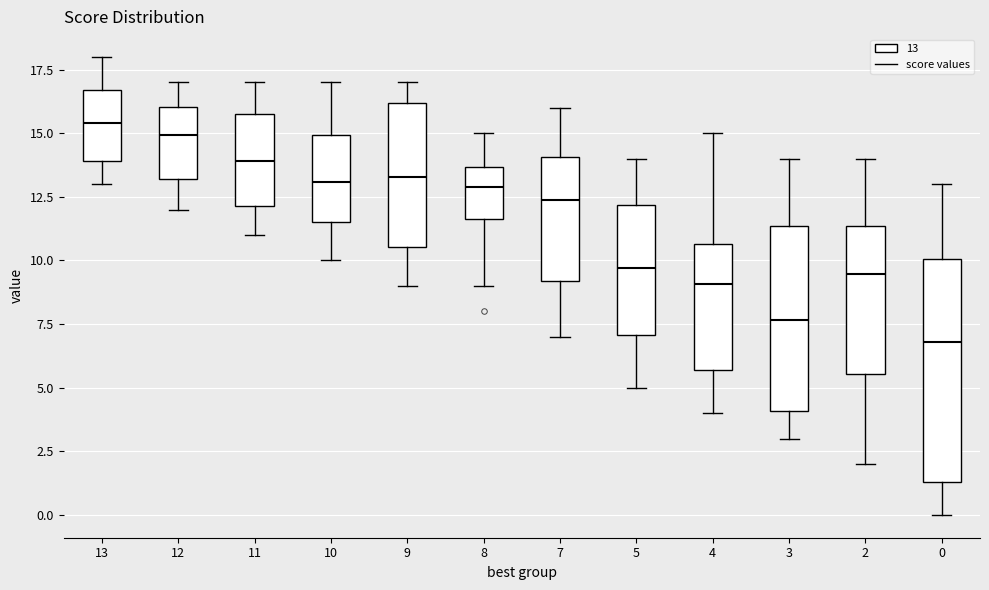

Reading left to right, transcribe this box plot: for each box, give where its median line is, the range the box spans, and where its two whiskers end, as read against the y-axis. The values are not printed on the chart, so give them approximately, as read against the axis.

13: median 15.5, box 14.0 to 16.5, whiskers 13.0 to 18.0
12: median 15.0, box 13.0 to 16.0, whiskers 12.0 to 17.0
11: median 14.0, box 12.0 to 15.5, whiskers 11.0 to 17.0
10: median 13.0, box 11.5 to 15.0, whiskers 10.0 to 17.0
9: median 13.5, box 10.5 to 16.0, whiskers 9.0 to 17.0
8: median 13.0, box 11.5 to 13.5, whiskers 9.0 to 15.0
7: median 12.5, box 9.0 to 14.0, whiskers 7.0 to 16.0
5: median 9.5, box 7.0 to 12.0, whiskers 5.0 to 14.0
4: median 9.0, box 5.5 to 10.5, whiskers 4.0 to 15.0
3: median 7.5, box 4.0 to 11.5, whiskers 3.0 to 14.0
2: median 9.5, box 5.5 to 11.5, whiskers 2.0 to 14.0
0: median 7.0, box 1.5 to 10.0, whiskers 0.0 to 13.0